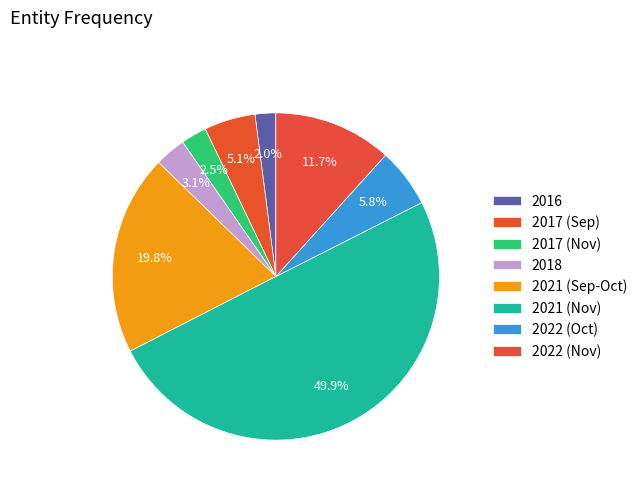

How many slices are in this pie chart?

8